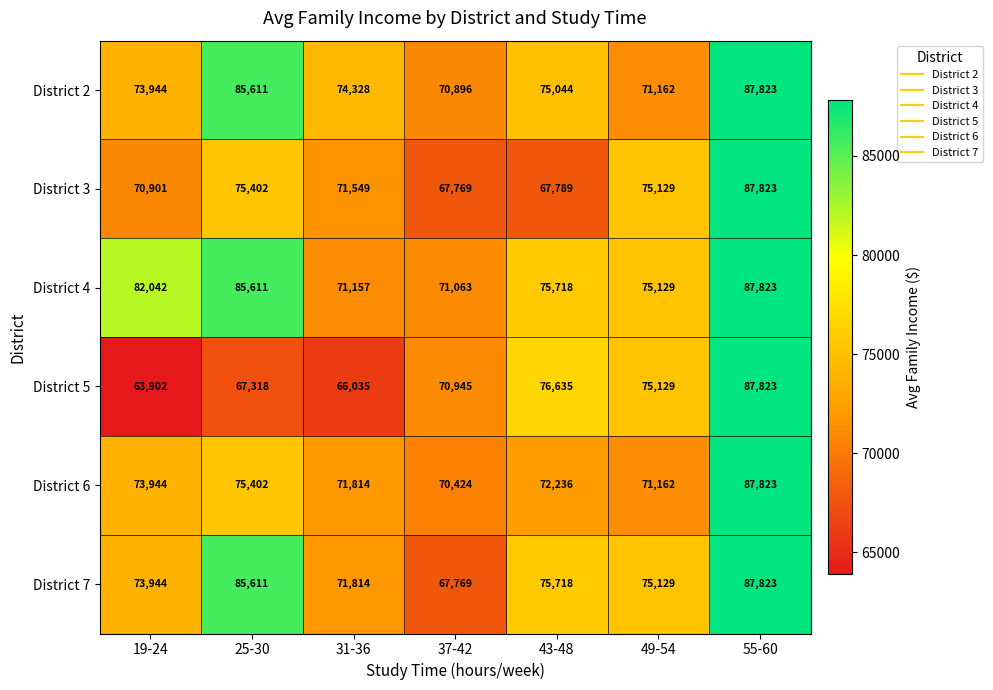

Which series changed the most between 31-36 and 55-60?

District 5